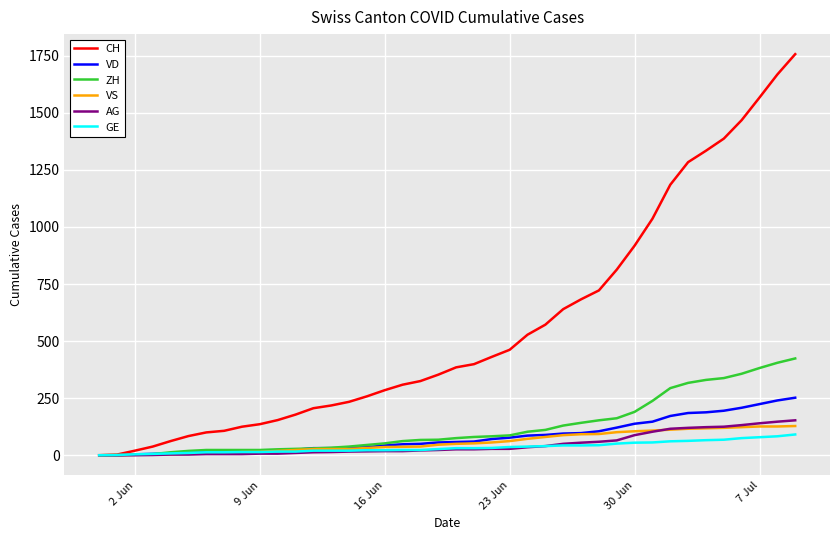

Which series has the widest spread of values?

CH